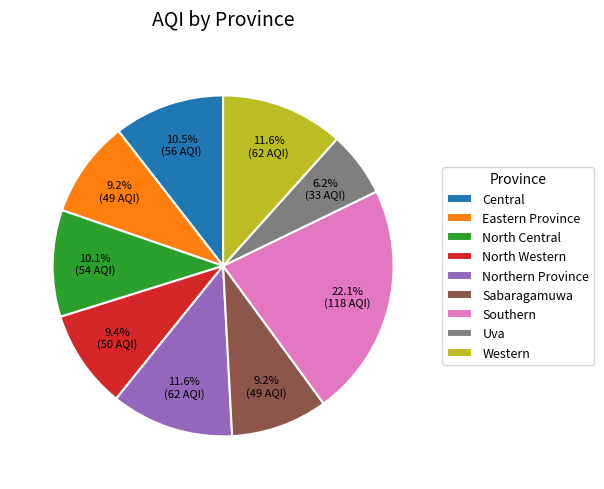

To the nearest percent, what is the difference between the largest and smallest slice percentages?

16%